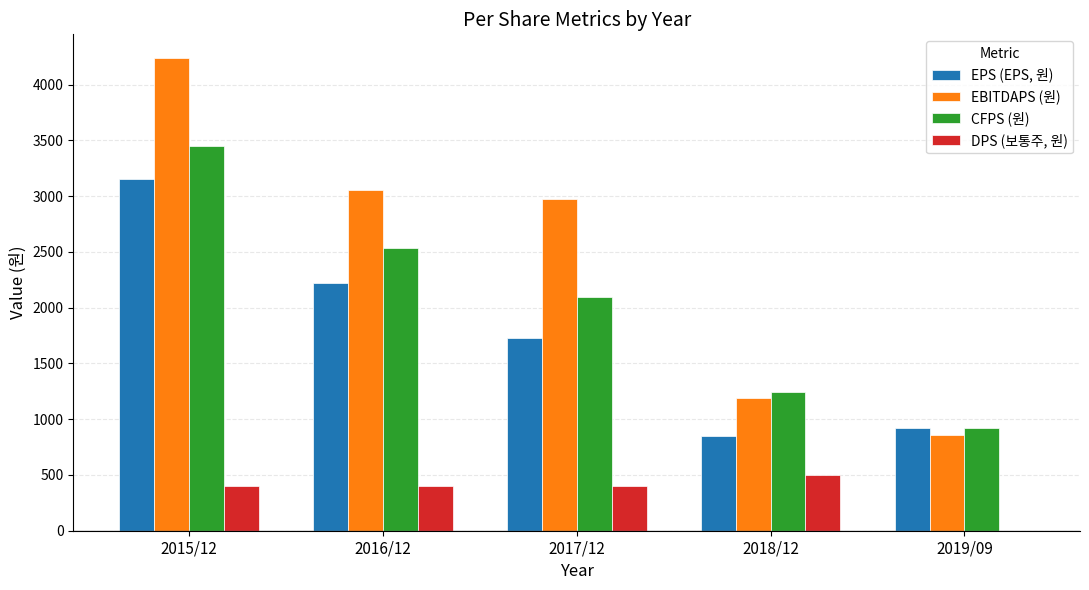

True or false: DPS (보통주, 원) has a value of 182 at 2019/09.

False